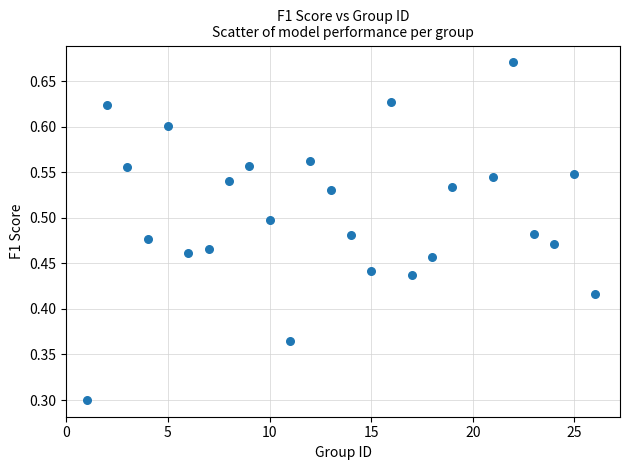

What is the range of X values (max minus min)?

25.0